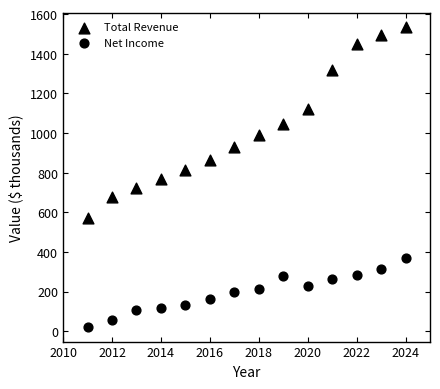

How many data points are displayed?

28